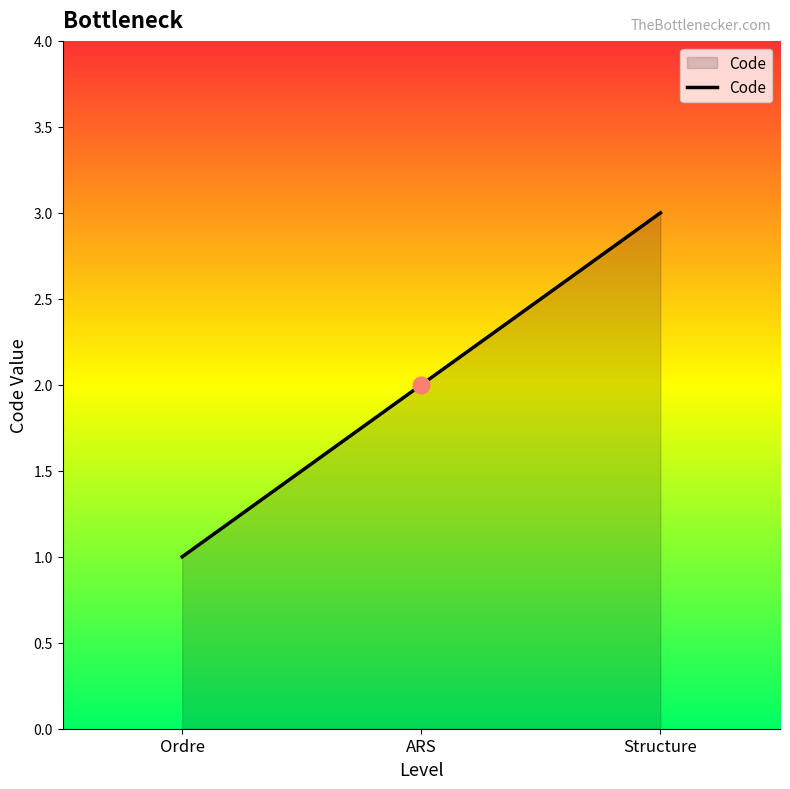

What is the maximum value shown in the chart?

3